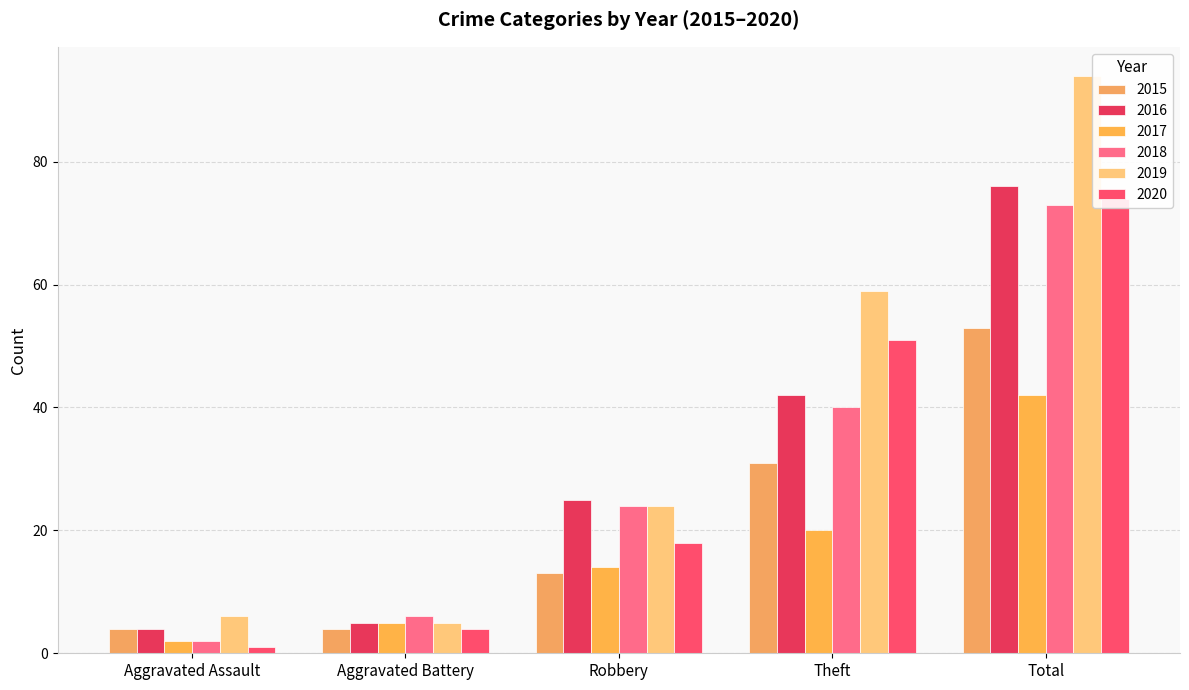

Which has a higher value, Robbery or Aggravated Battery?

Robbery